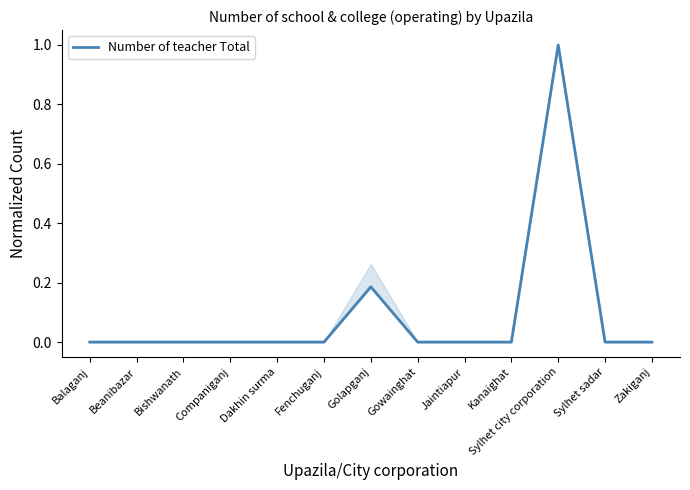

The value at Dakhin surma is 0.5. True or false?

False